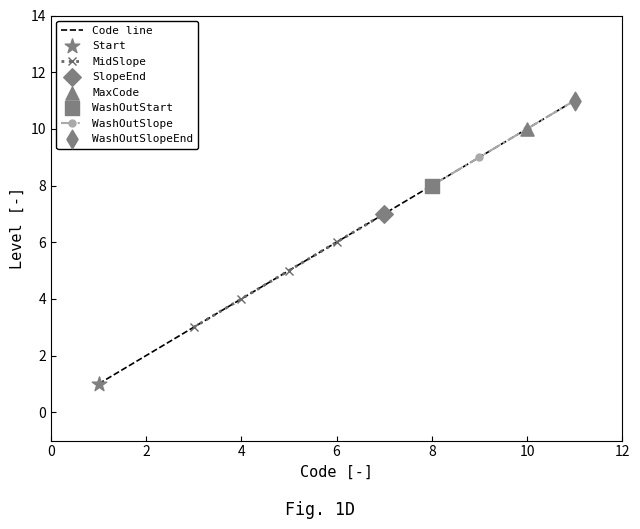

True or false: Code line has a value of 7 at 4.

False